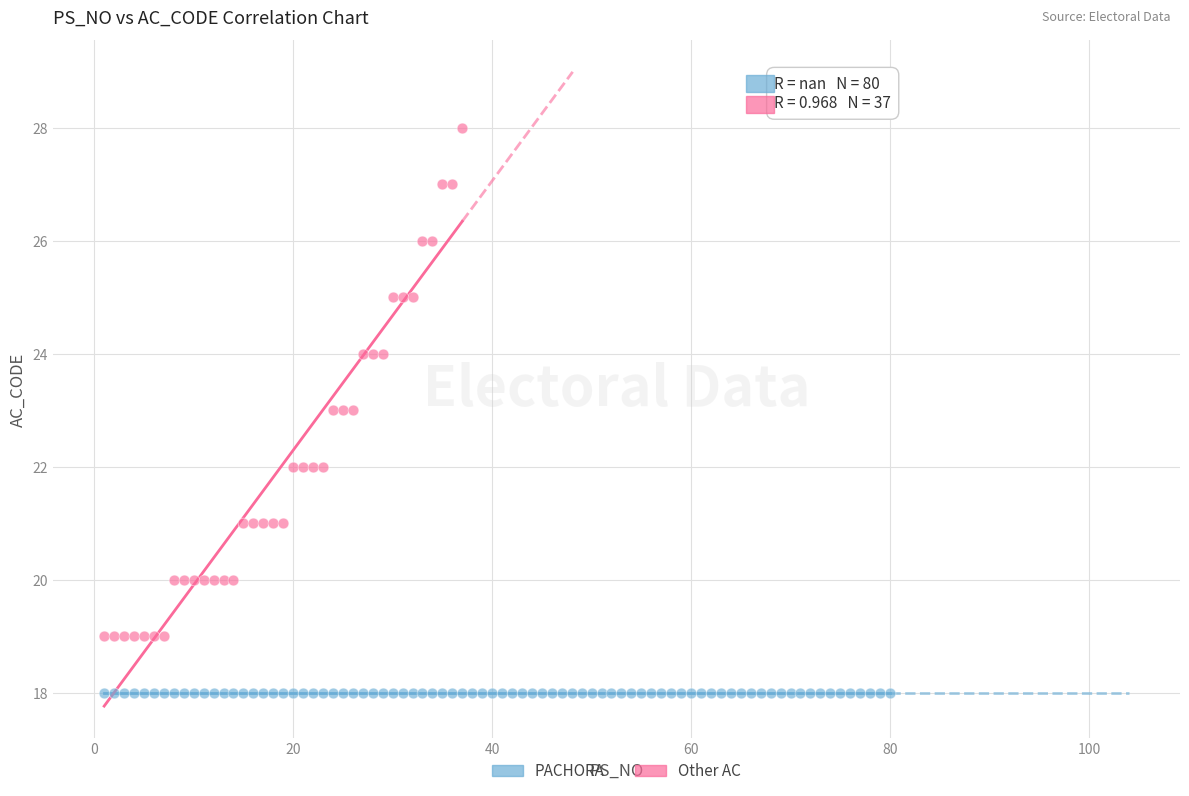

Which series contains the highest Y value?

Other AC